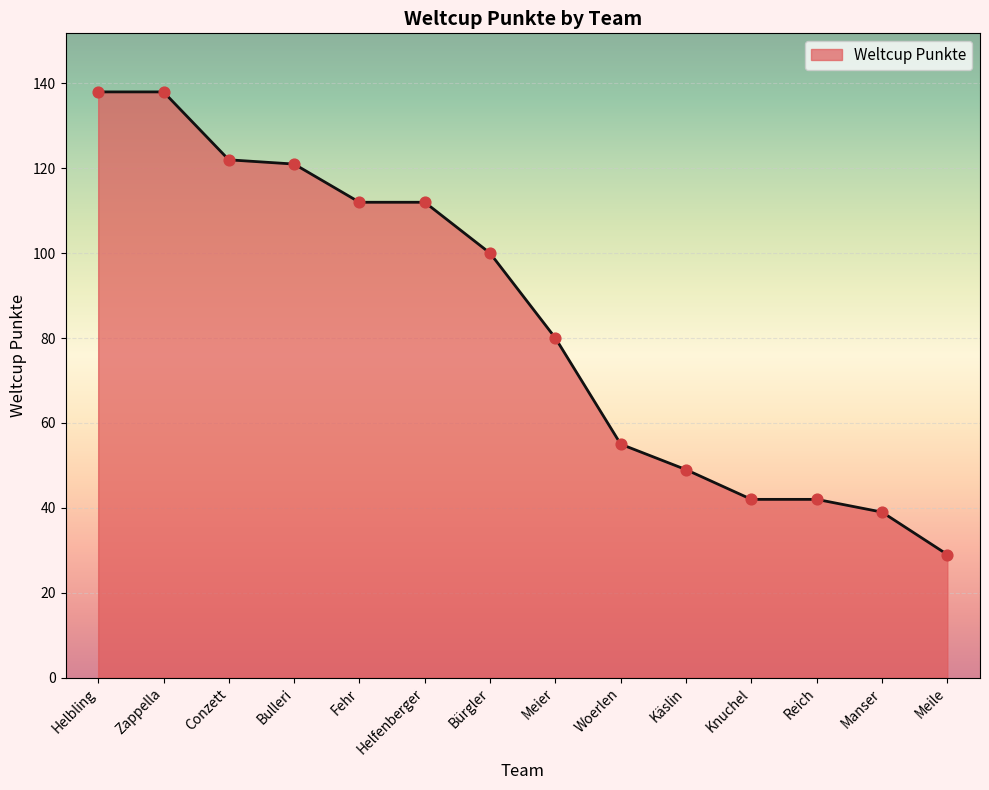

Which has a higher value, Conzett or Meile?

Conzett